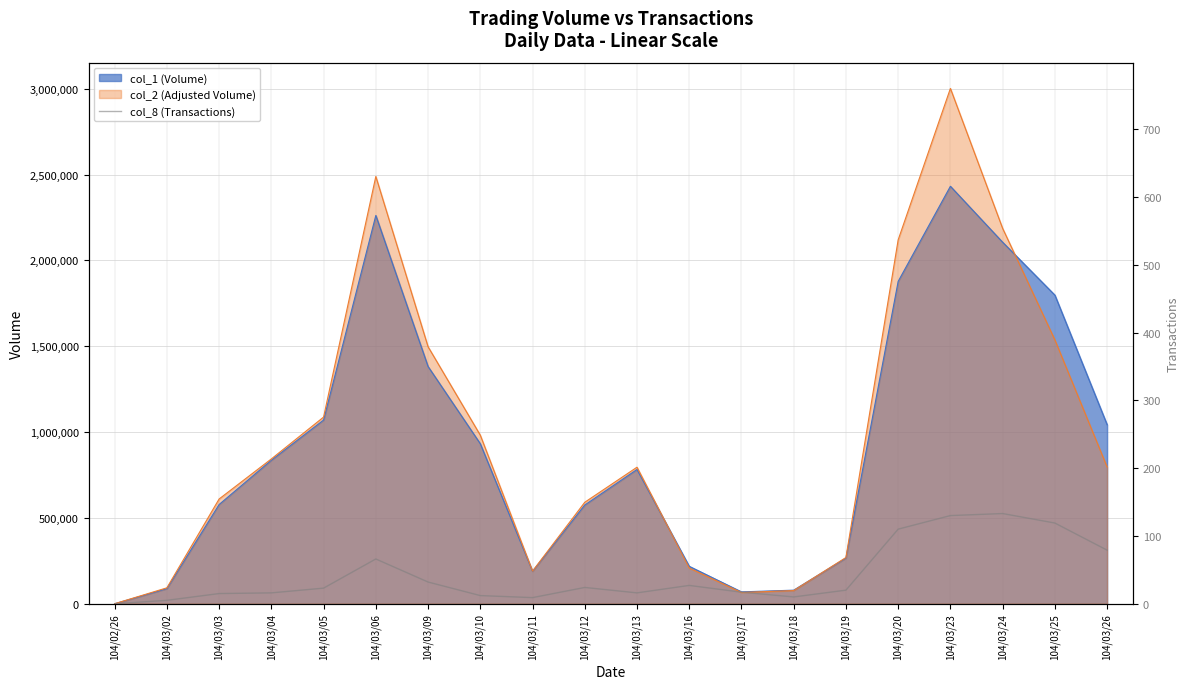

Reading left to right, what are all the values shown in this chart?

104/02/26=0	104/03/02=5	104/03/03=15	104/03/04=16	104/03/05=23	104/03/06=66	104/03/09=32	104/03/10=12	104/03/11=9	104/03/12=24	104/03/13=16	104/03/16=27	104/03/17=17	104/03/18=10	104/03/19=20	104/03/20=110	104/03/23=130	104/03/24=133	104/03/25=119	104/03/26=79